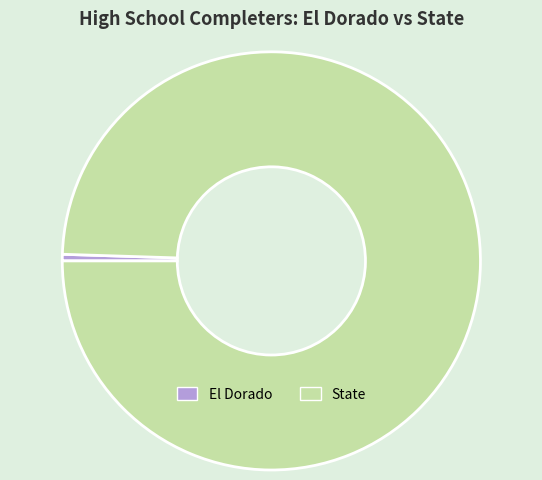

Approximately how many times larger is the value at State compared to El Dorado?

196.7